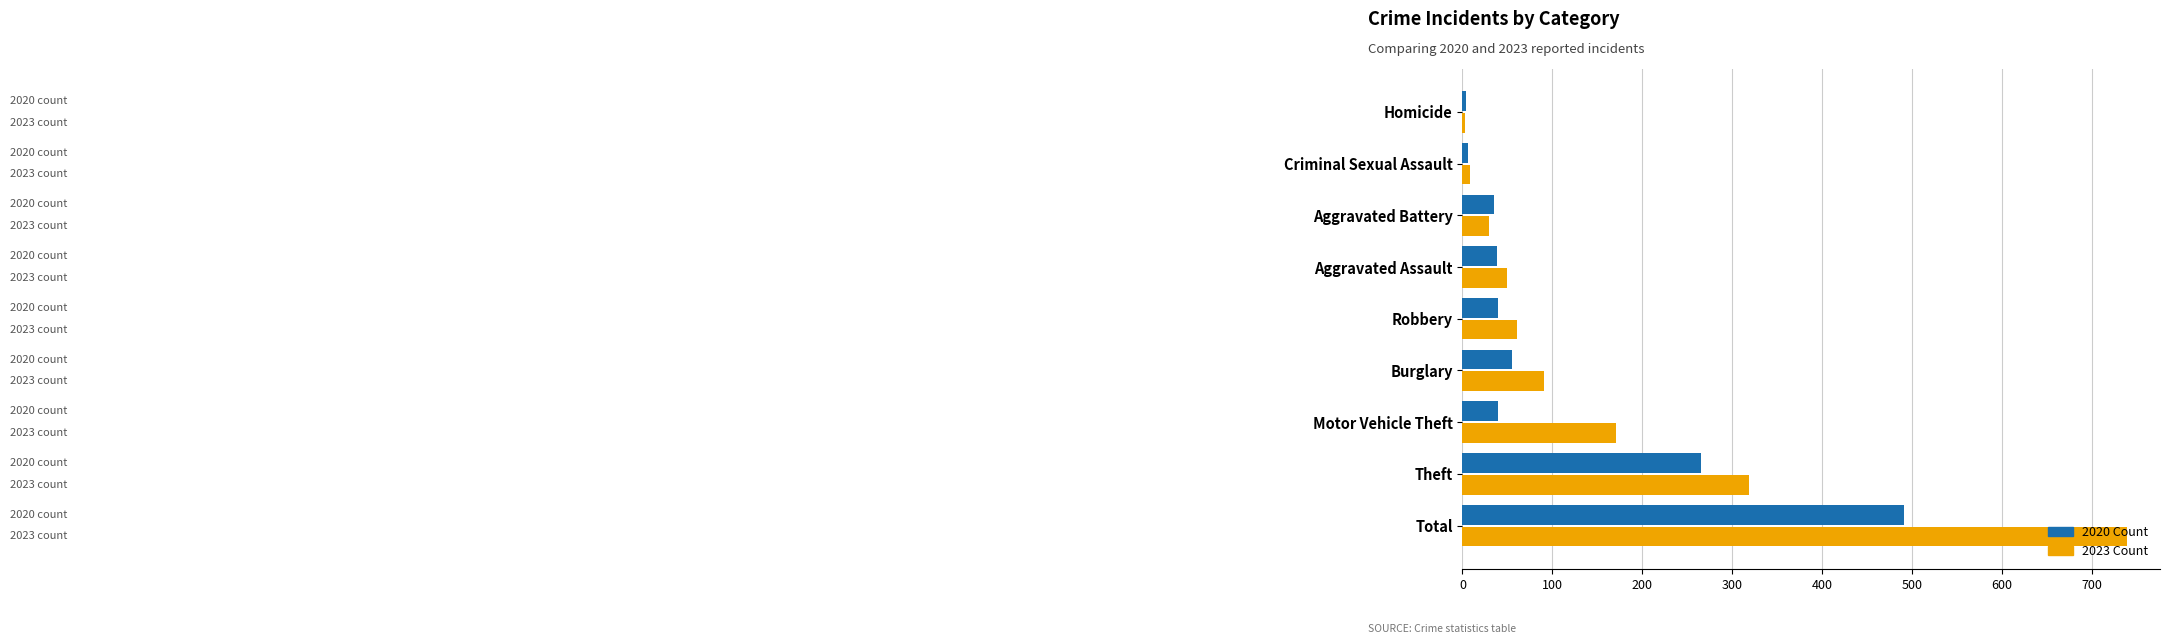

At which label is 2020 Count closest to 247?

Theft